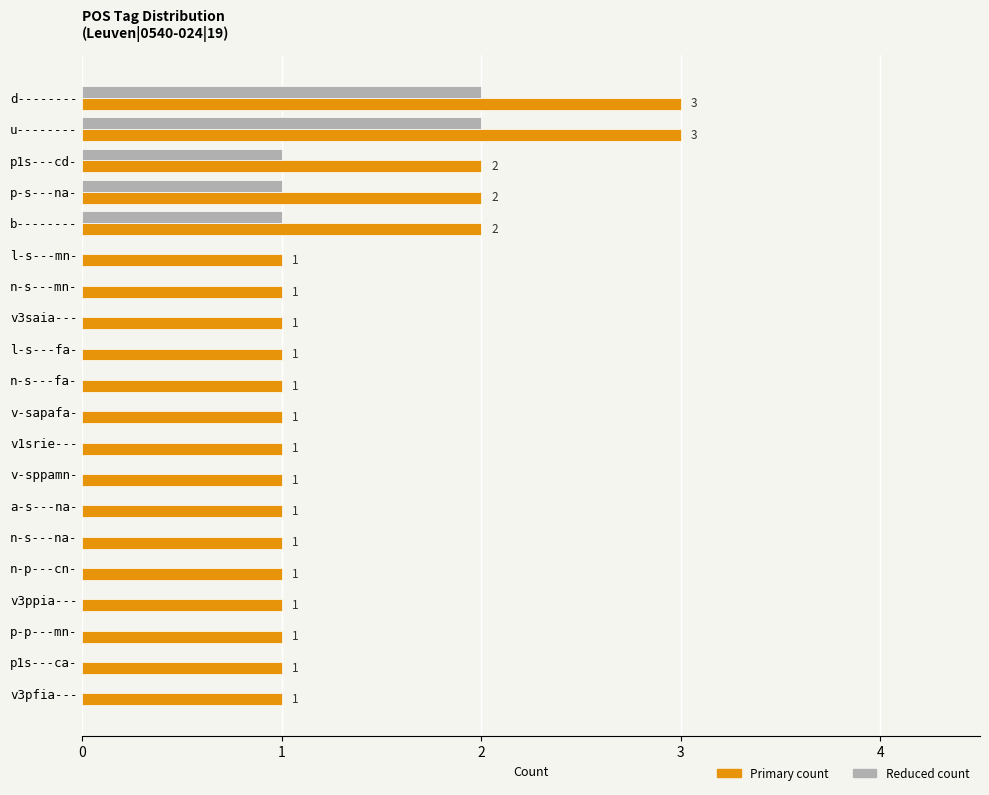

What is the highest value of the Primary count series?

3